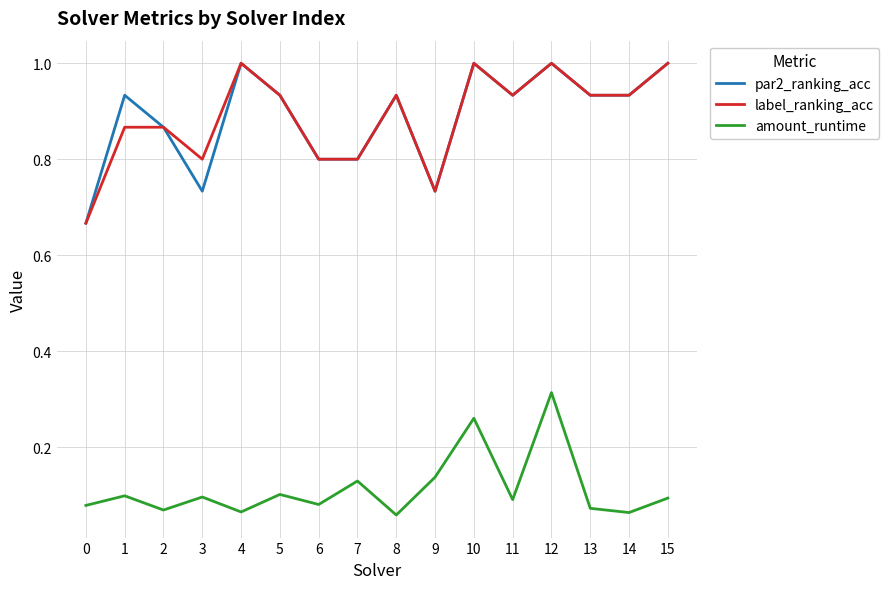

True or false: amount_runtime and label_ranking_acc cross at least once.

False